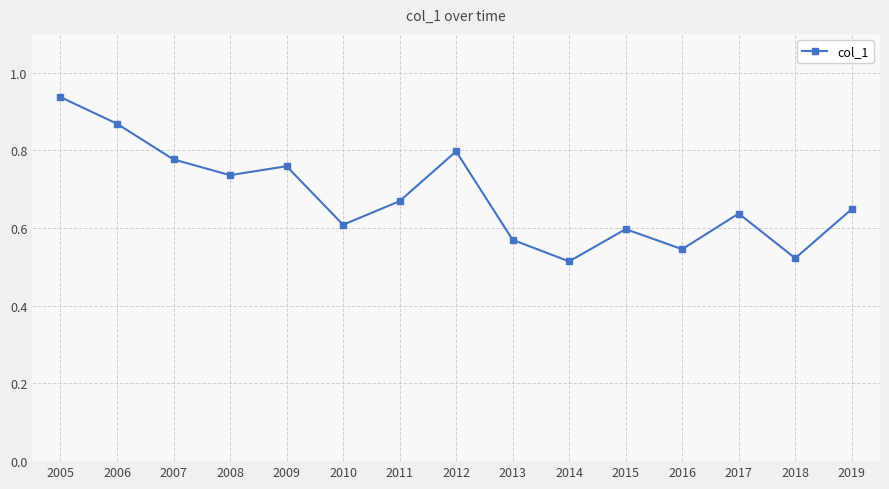

Where is the first local minimum?

2008